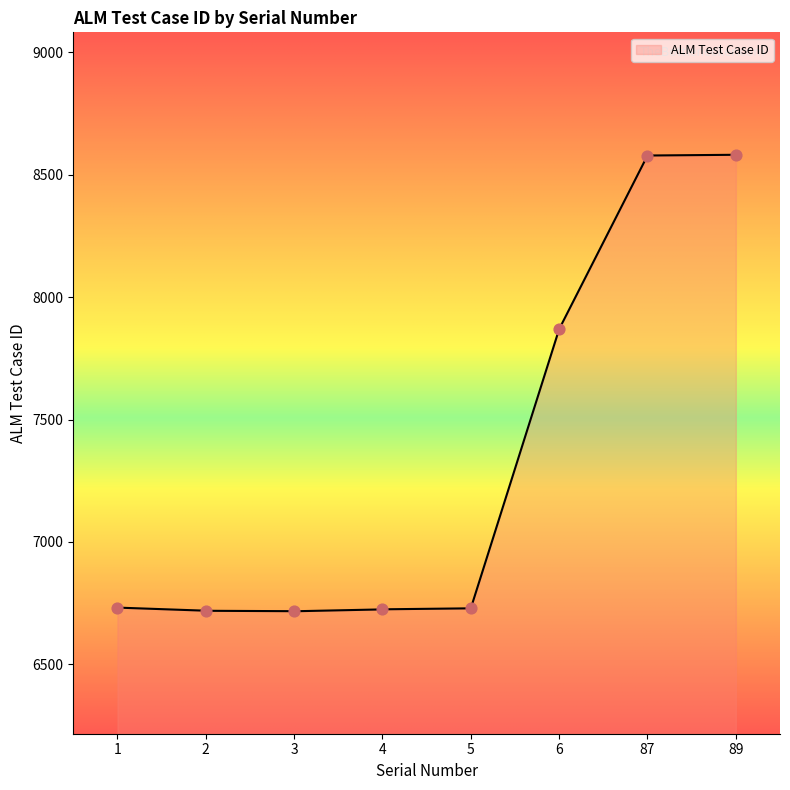

What is the ratio of the value at 2 to the value at 5?

1.0